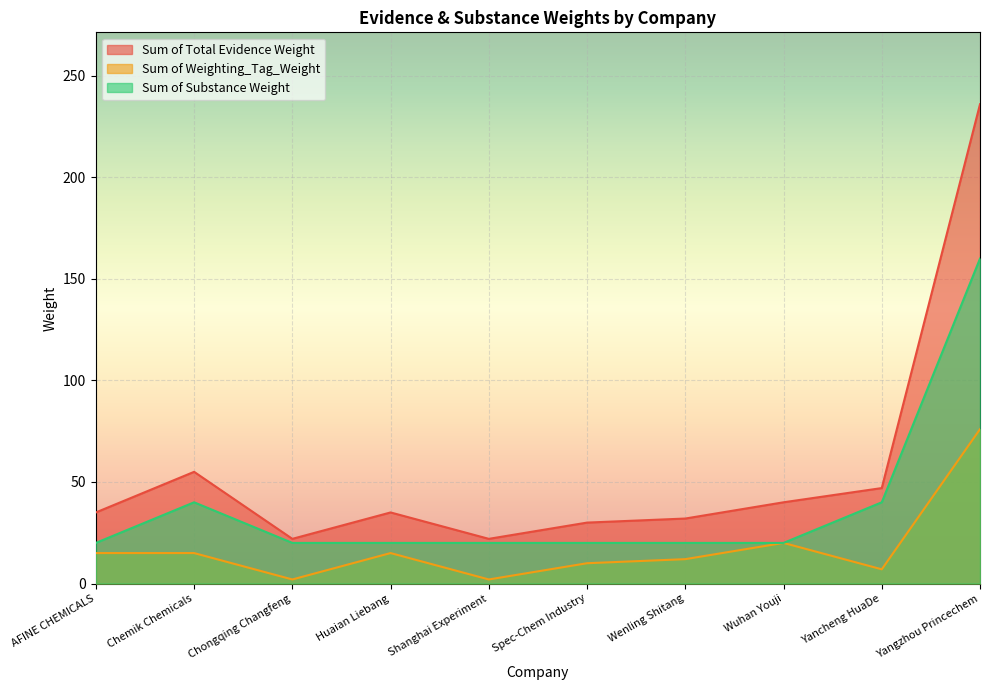

How many lines are shown in the chart?

3